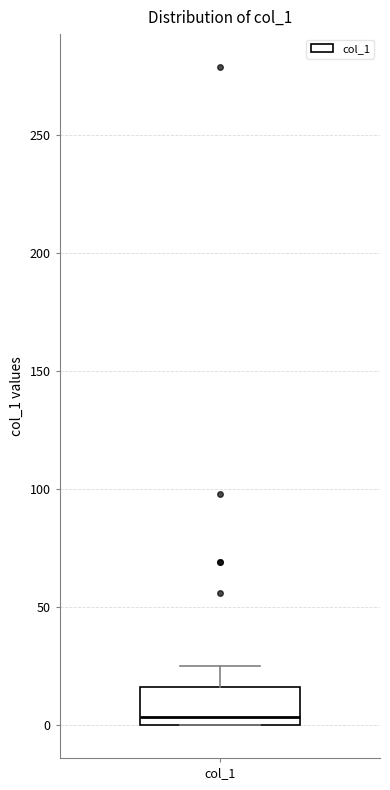

Read this box plot against the y-axis: the position of the median line, the range covered by the box, and the ends of both whiskers. The values are not printed on the chart, so give them approximately, as read against the axis.

median 5, box 0 to 15, whiskers 0 to 25